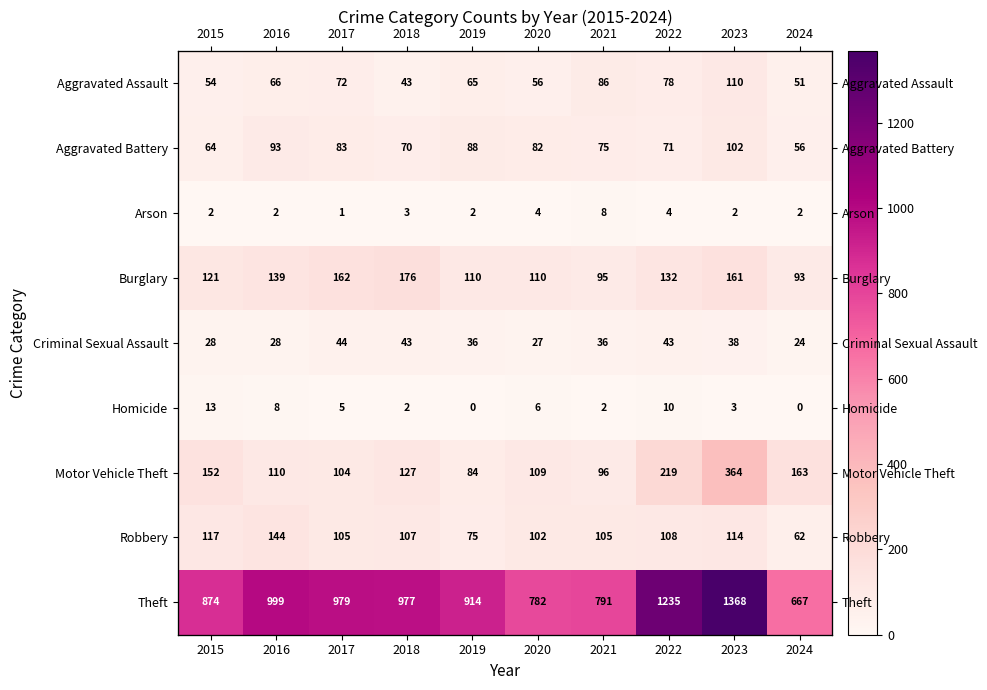

The Aggravated Battery series shows 49 at 2016. True or false?

False